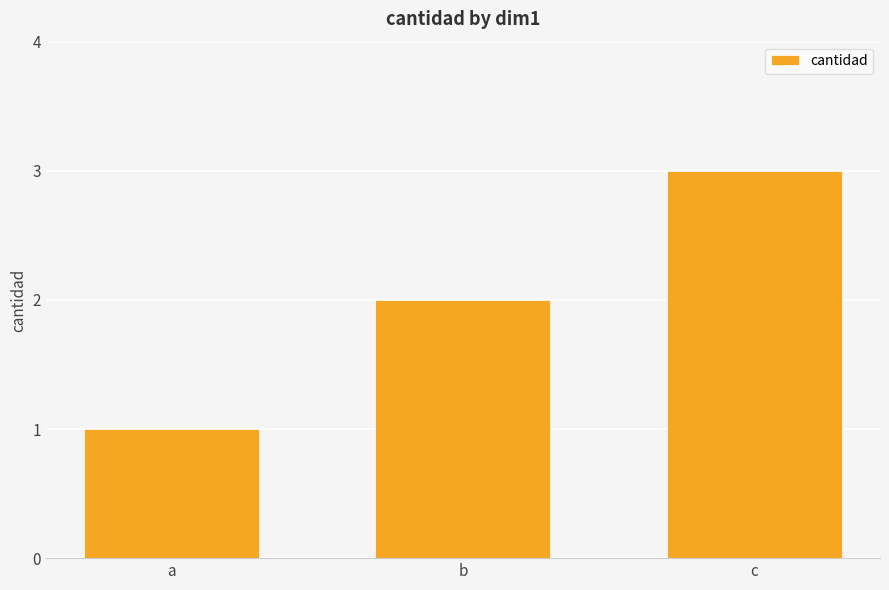

Which category has the highest value across all series?

c